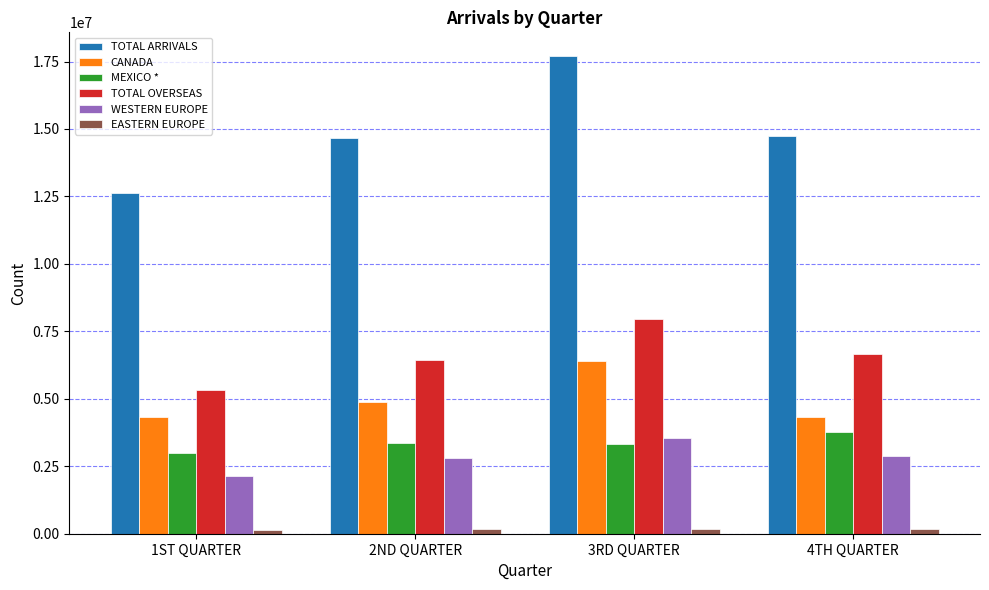

Are the bars grouped side by side (vs. stacked)?

Yes